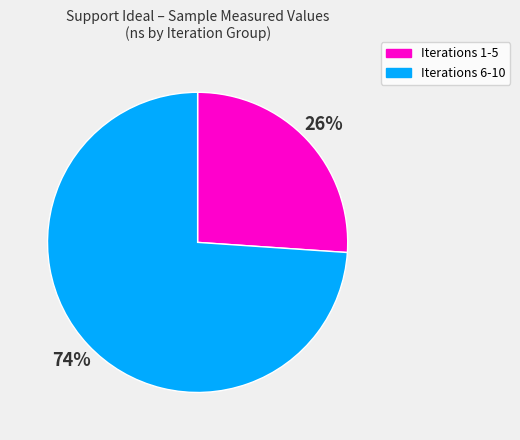

Is there a majority slice in this chart?

Yes